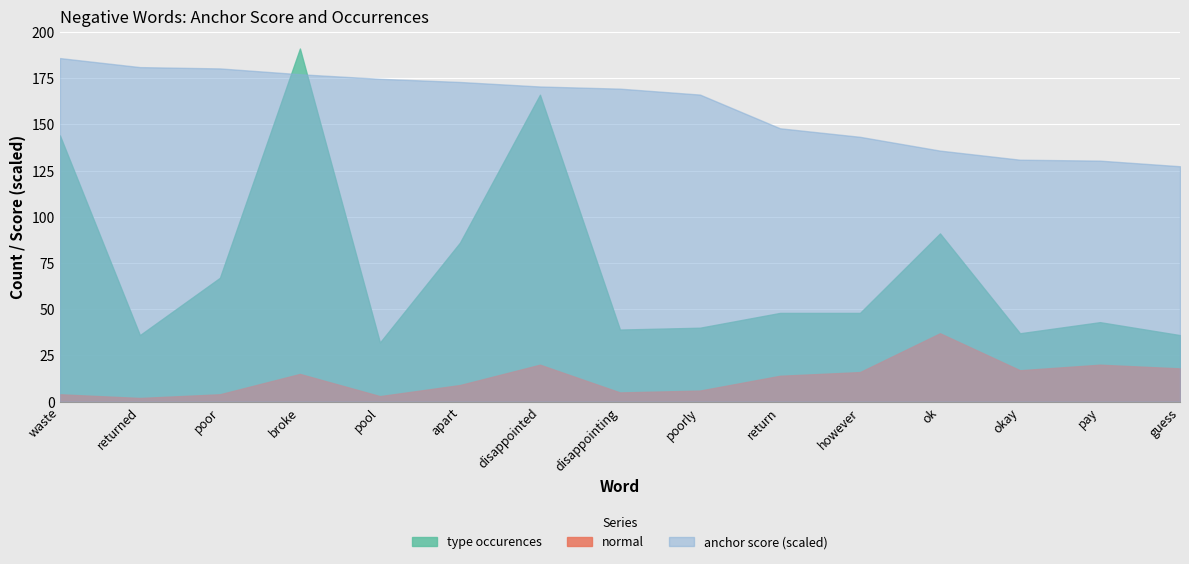

List the series in order of their overall mean, highest first.

type occurences, normal, anchor score